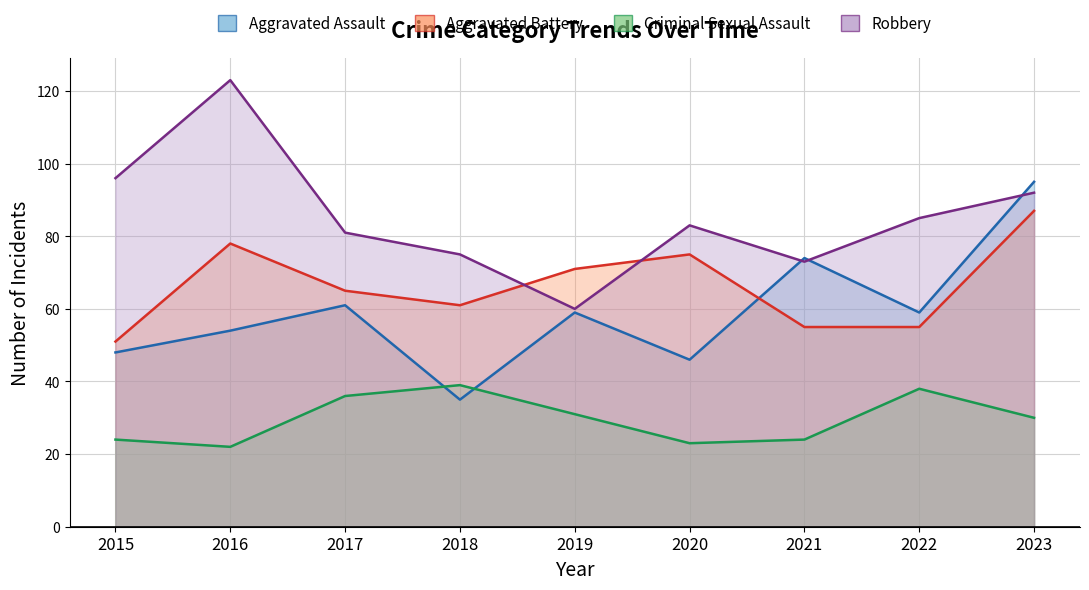

Does the chart have visible grid lines?

Yes